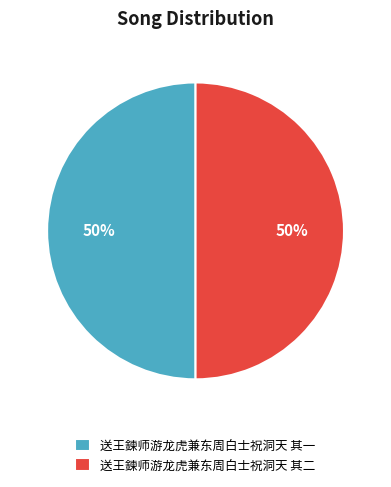

To the nearest percent, what is the combined percentage of 送王鍊师游龙虎兼东周白士祝洞天 其一 and 送王鍊师游龙虎兼东周白士祝洞天 其二?

100%